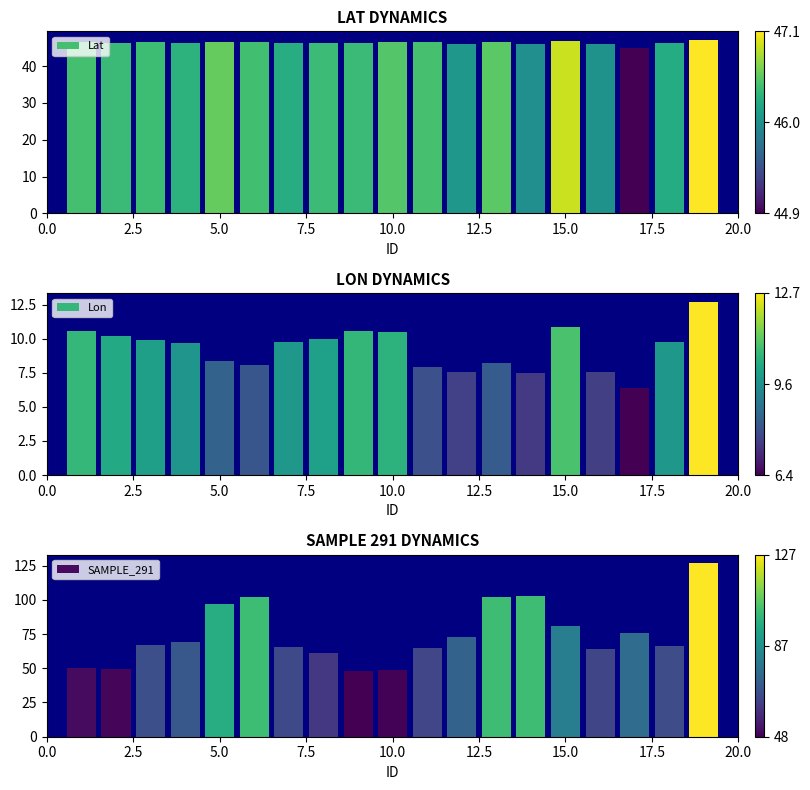

How many categories are shown in the chart?

19